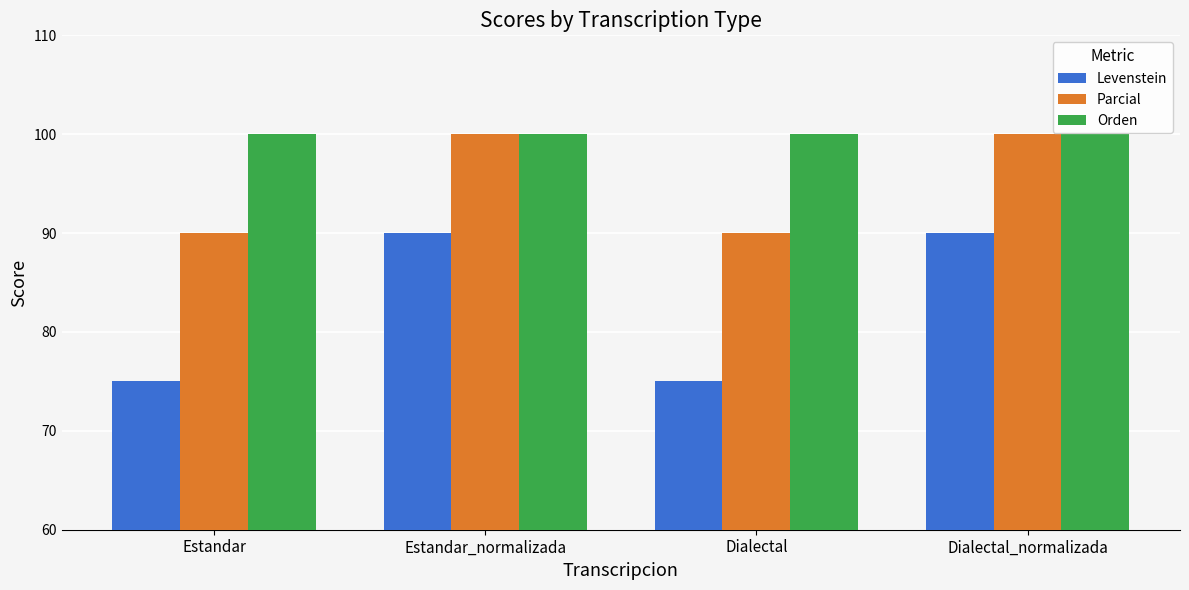

Is it true that Levenstein equals 90 at Estandar_normalizada?

True